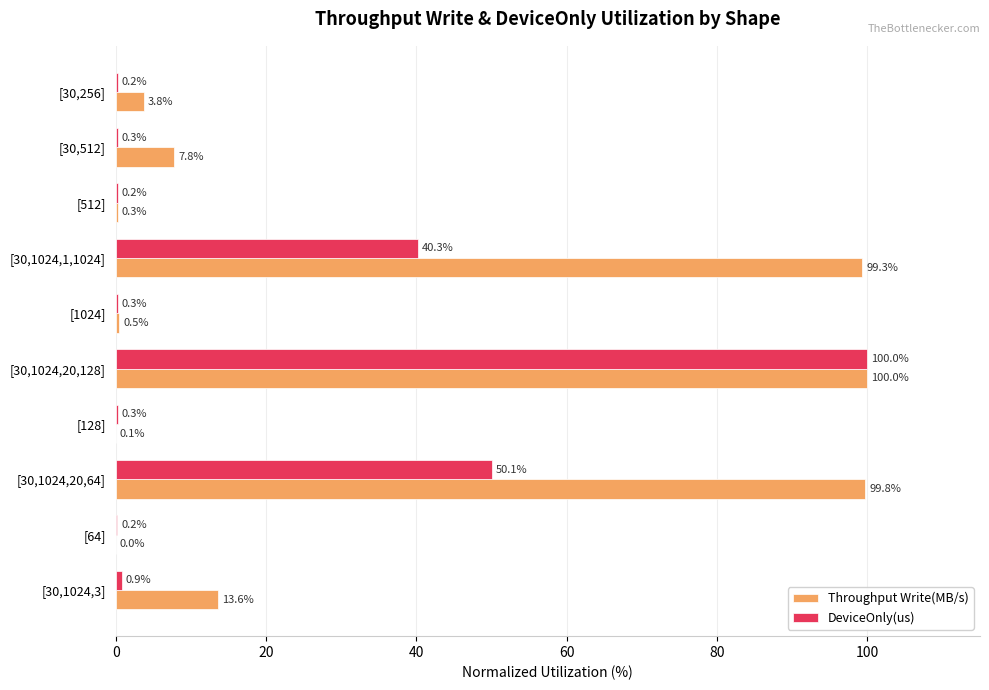

Which series changed the most between [30,512] and [30,256]?

Throughput Write(MB/s)